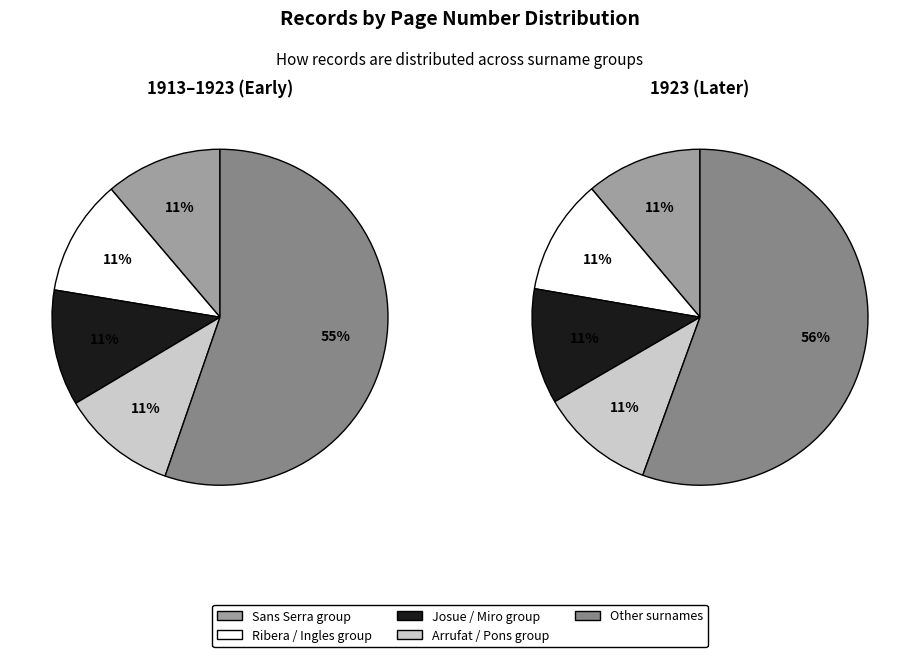

Is Ribera Arqués the majority of the pie?

No